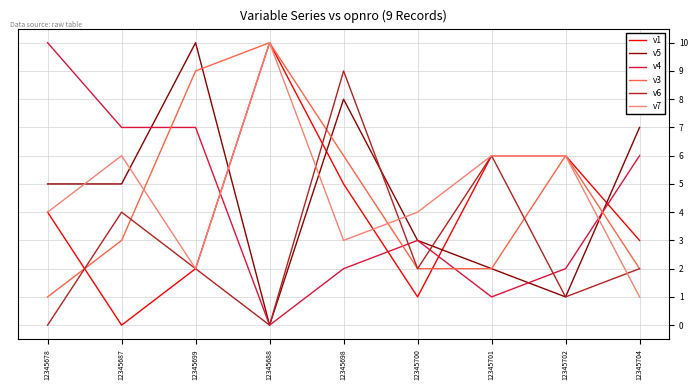

At which label does v6 first exceed 2?

12345687